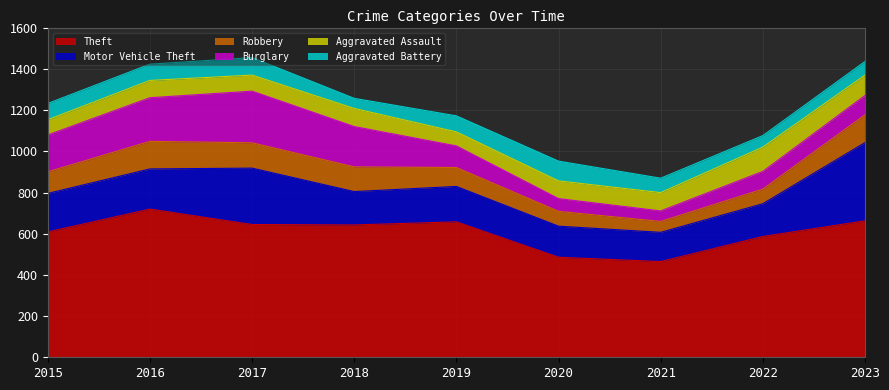

After their last crossing, which series has the higher values: Aggravated Battery or Aggravated Assault?

Aggravated Assault